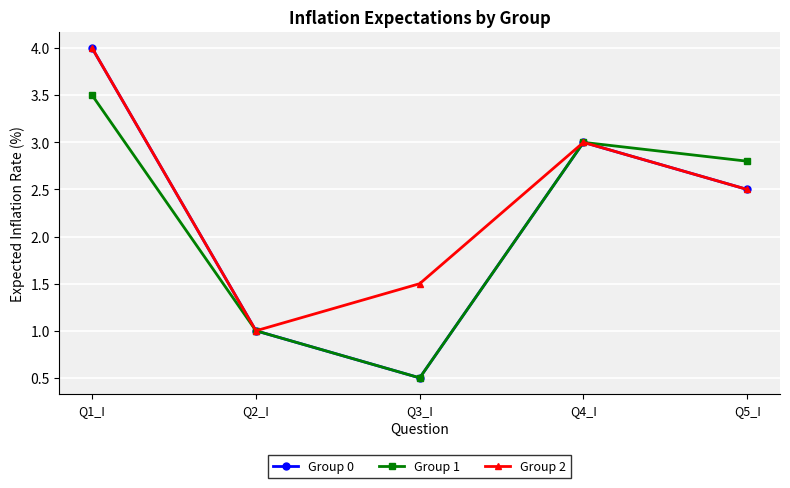

List the labels in order of Group 2 value, smallest first.

Q2_I, Q3_I, Q5_I, Q4_I, Q1_I